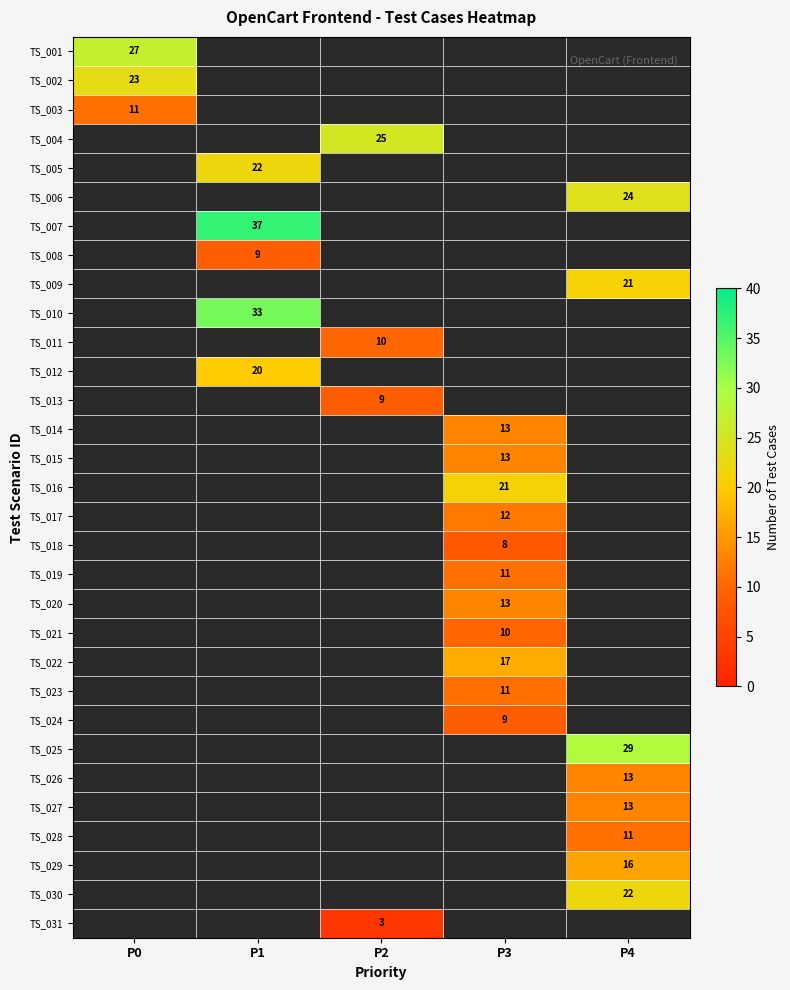

True or false: TS_012 has a value of 27 at P1.

False